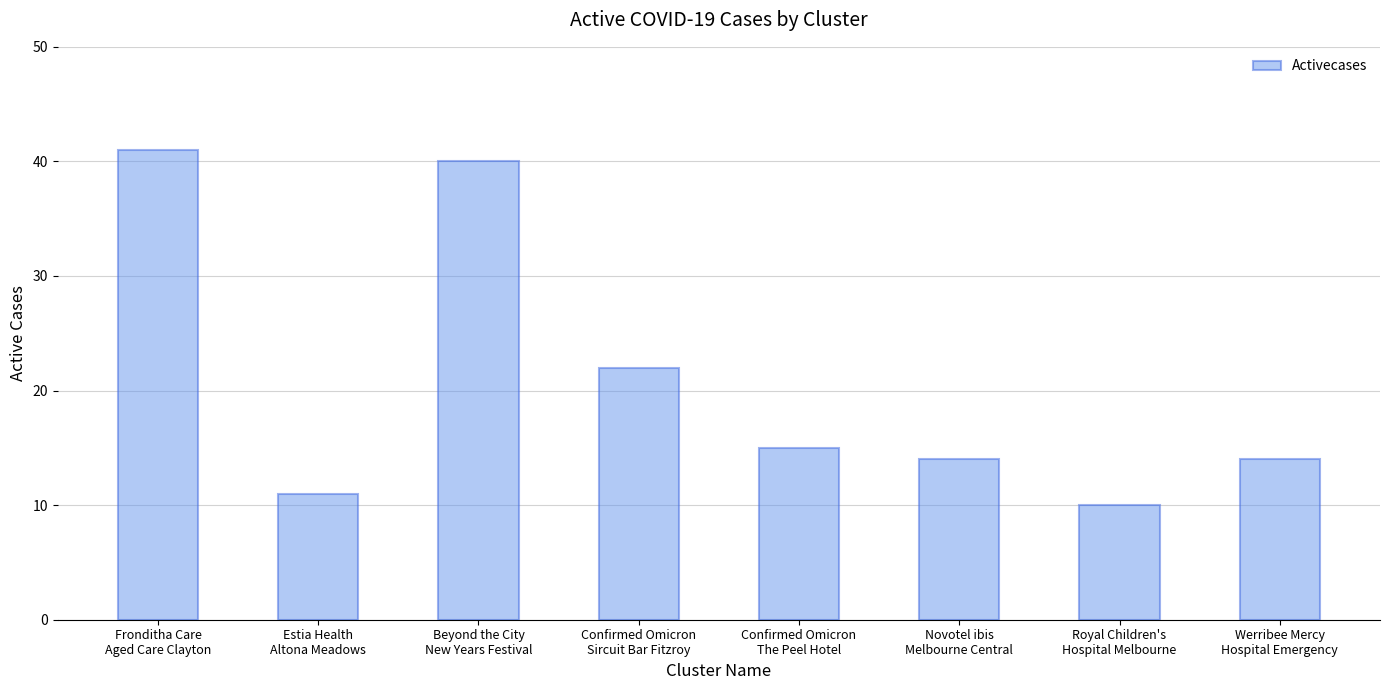

Reading right to left, transcribe all the data shown in this chart.

14	10	14	15	22	40	11	41